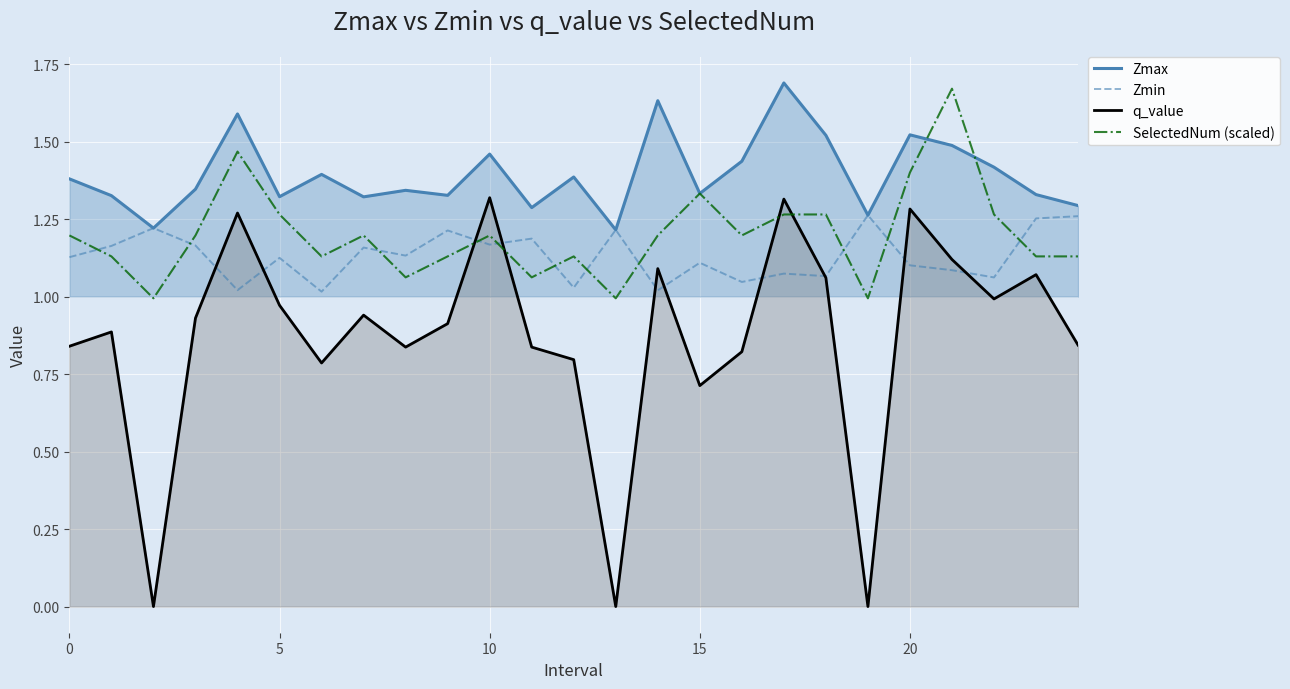

How many lines are shown in the chart?

4